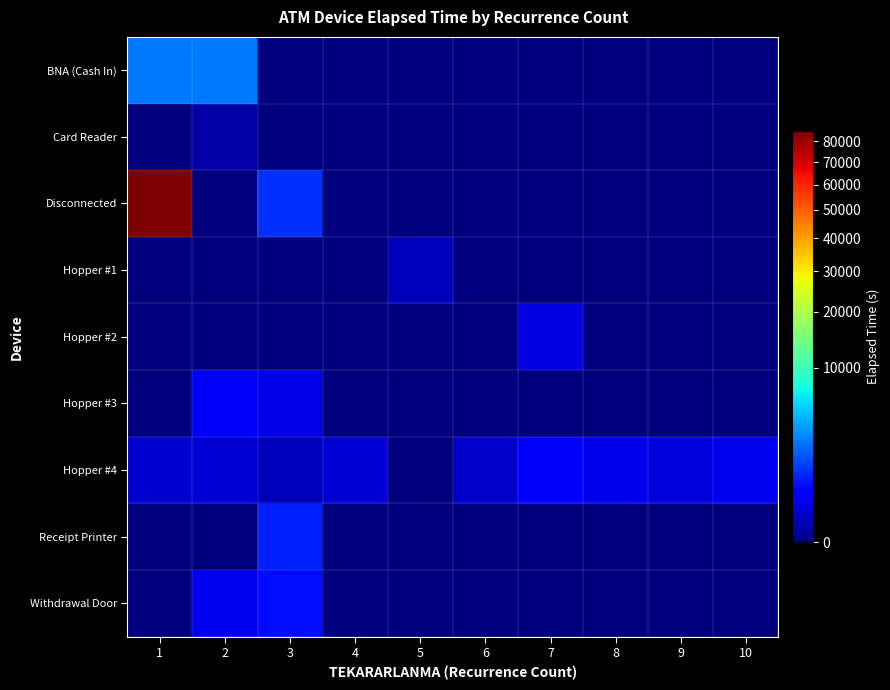

Which series has the widest spread of values?

Disconnected